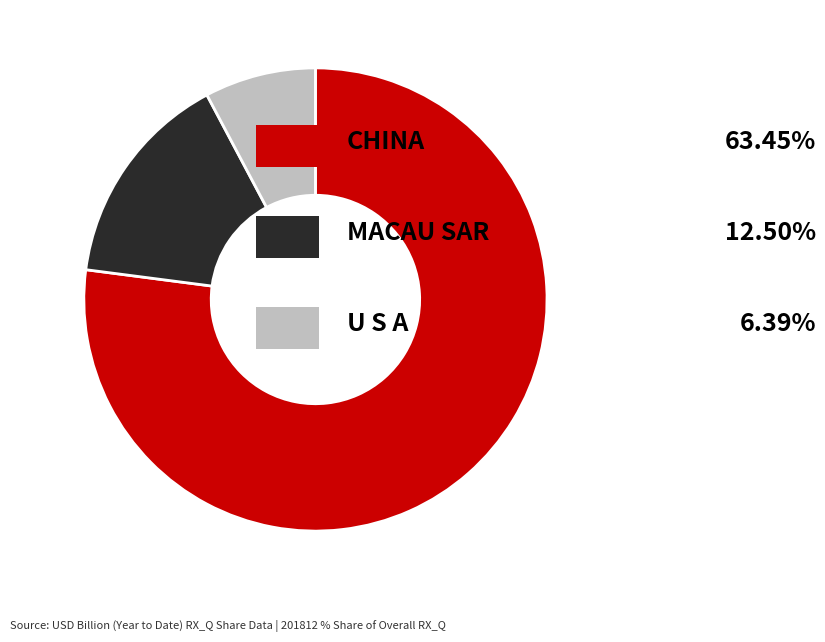

Does any single category account for the majority?

Yes